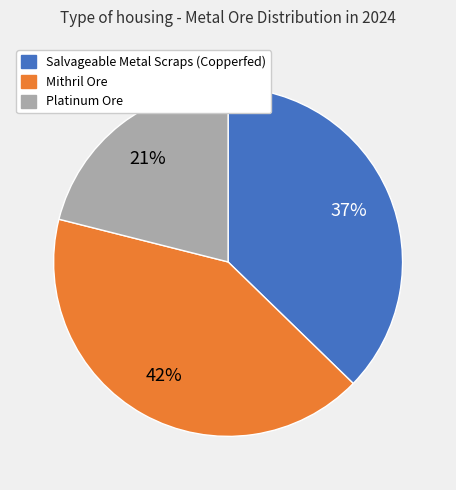

How many slices are in this pie chart?

3